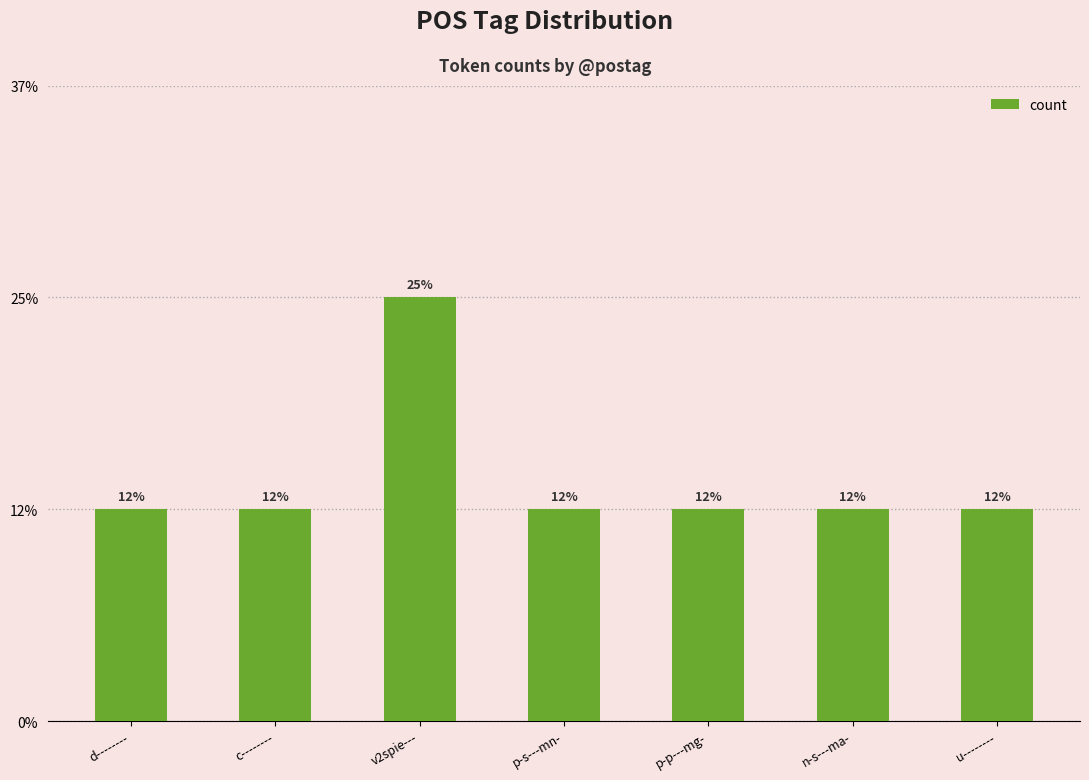

Does the chart contain any negative values?

No